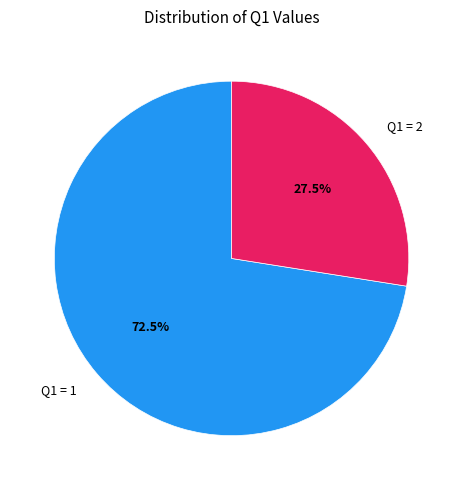

How many segments does this pie chart have?

2